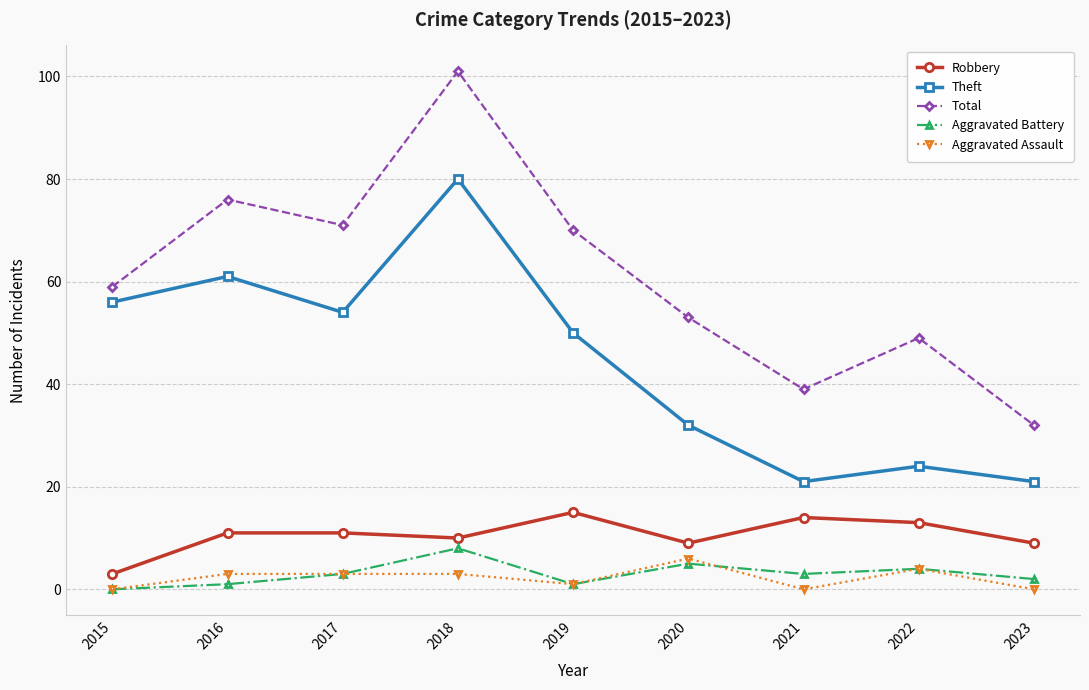

Reading right to left, list all the values displayed in this chart.

Robbery: 2023=9	2022=13	2021=14	2020=9	2019=15	2018=10	2017=11	2016=11	2015=3
Theft: 2023=21	2022=24	2021=21	2020=32	2019=50	2018=80	2017=54	2016=61	2015=56
Total: 2023=32	2022=49	2021=39	2020=53	2019=70	2018=101	2017=71	2016=76	2015=59
Aggravated Battery: 2023=2	2022=4	2021=3	2020=5	2019=1	2018=8	2017=3	2016=1	2015=0
Aggravated Assault: 2023=0	2022=4	2021=0	2020=6	2019=1	2018=3	2017=3	2016=3	2015=0